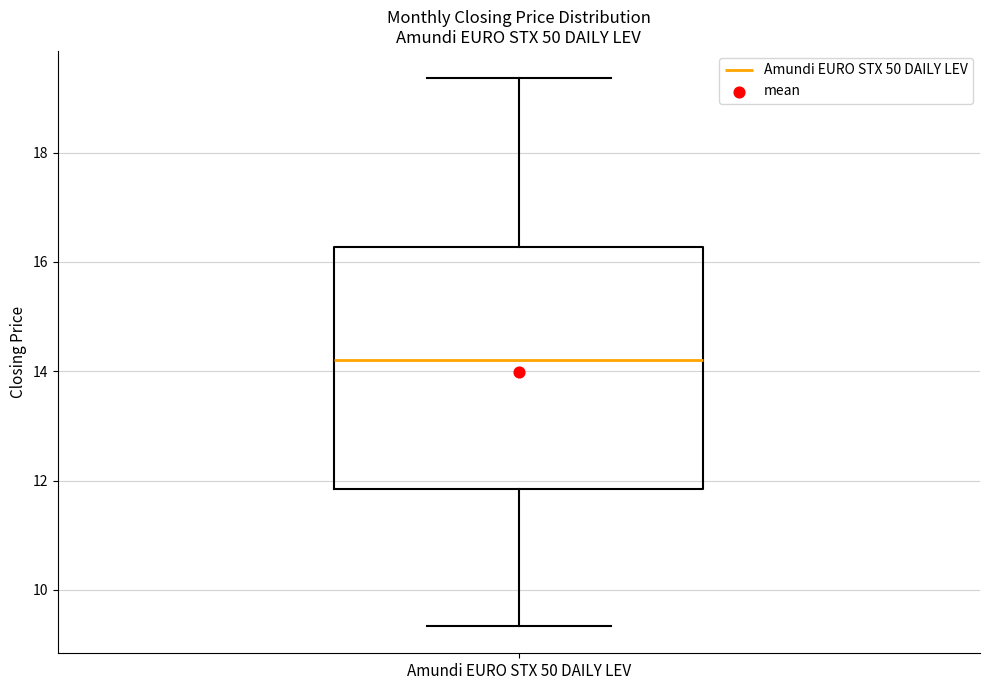

Transcribe this box plot: give where the median line is, the range the box spans, and where the two whiskers end, as read against the y-axis. The values are not printed on the chart, so give them approximately, as read against the axis.

median 14.2, box 11.8 to 16.2, whiskers 9.4 to 19.4